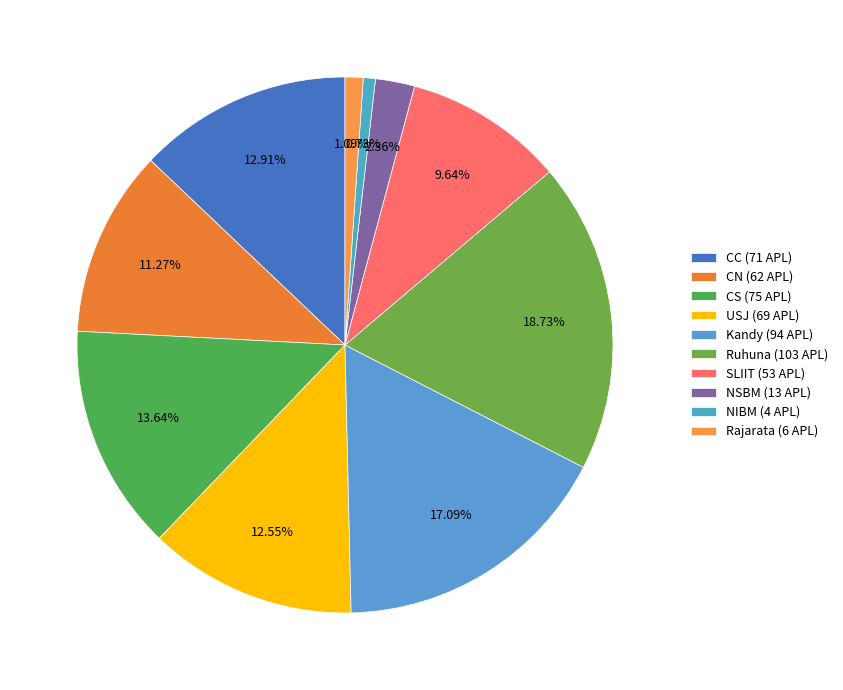

How many slices are in this pie chart?

10